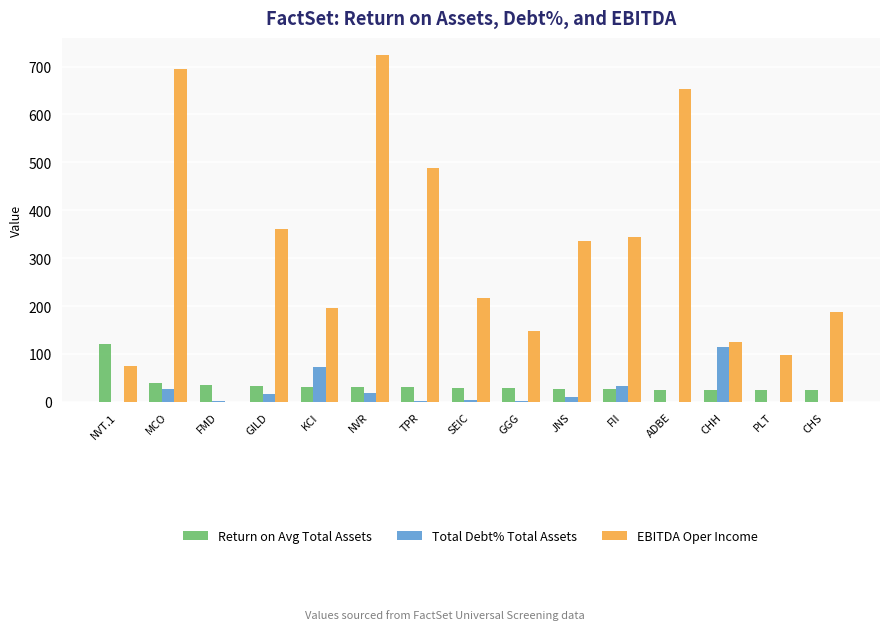

What is the sum of the Return on Avg Total Assets values at CHH and CHS?

50.2